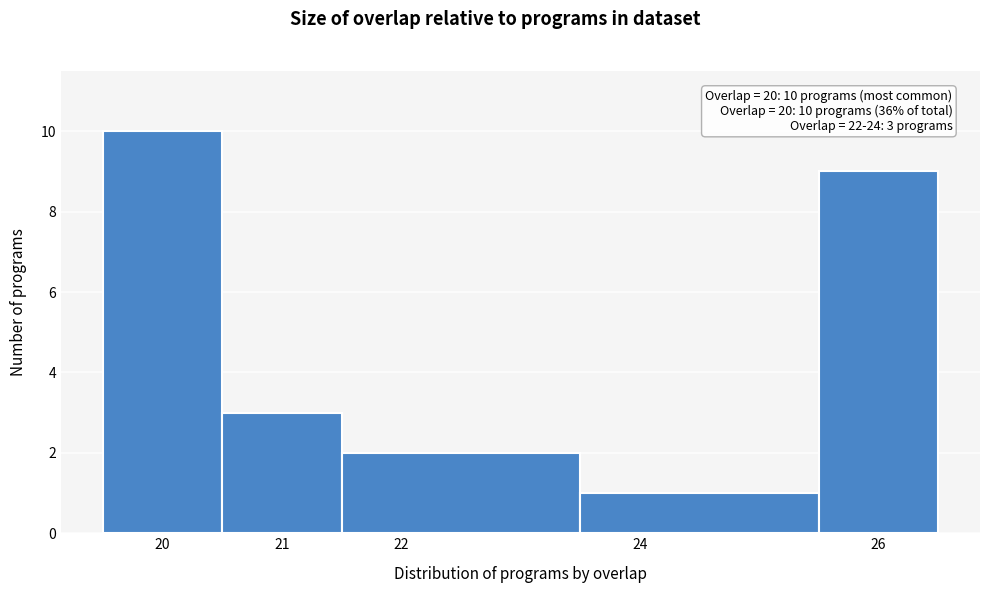

Over which range of the x-axis is the bar tallest?

19.5 to 20.5